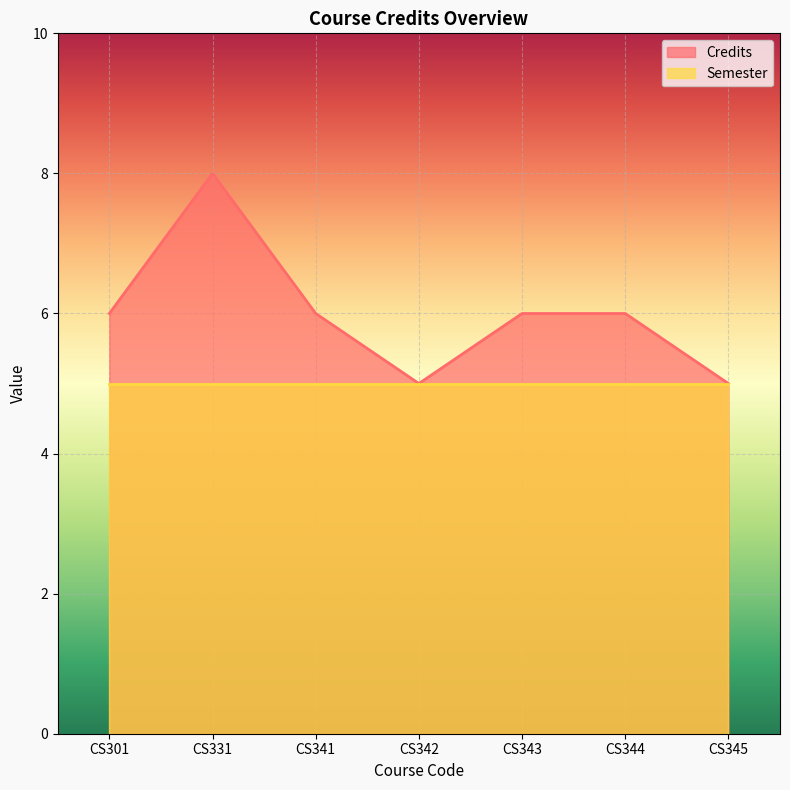

At which category does the data reach its first local peak?

CS331